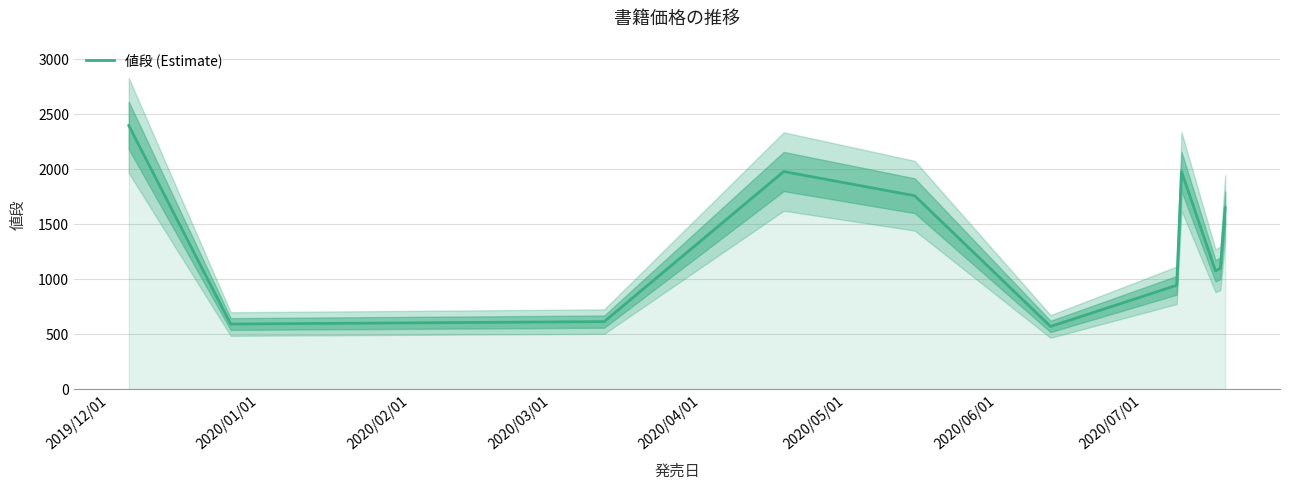

What is the highest value of the 値段 (Estimate) series?

2398